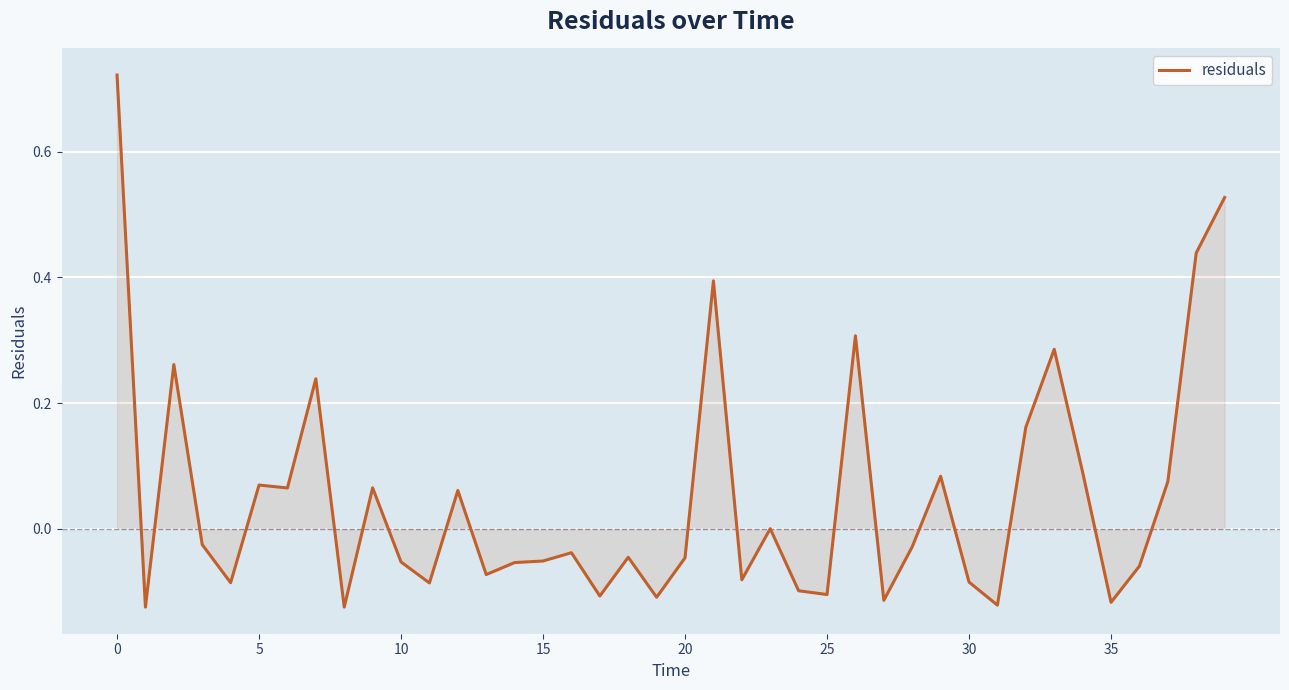

What is the difference between the maximum and minimum values?

0.8